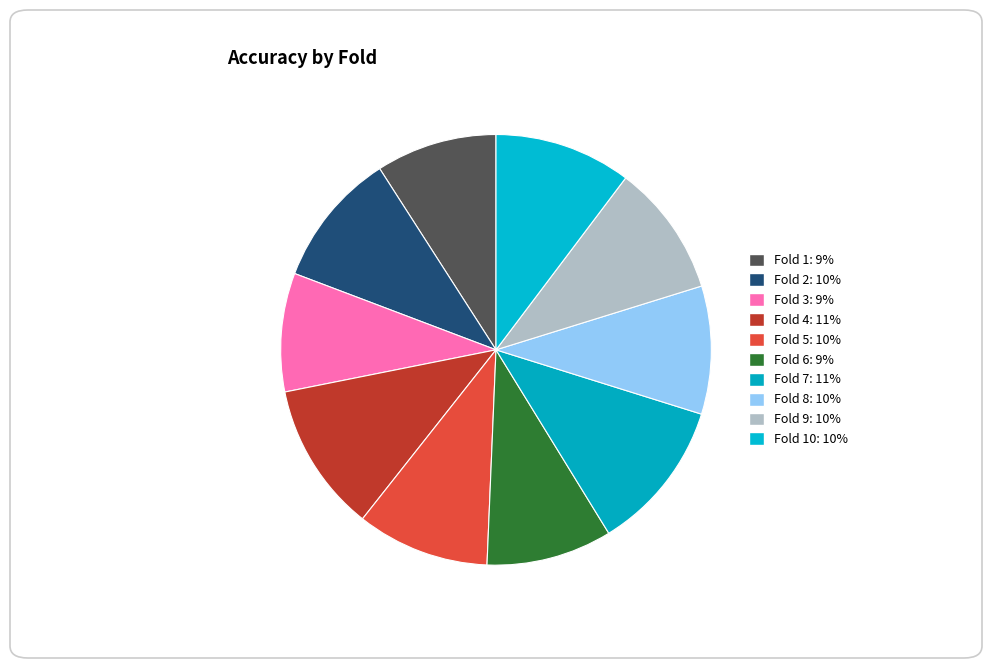

Rank the categories by value from lowest to highest.

Fold 3, Fold 1, Fold 6, Fold 8, Fold 9, Fold 5, Fold 2, Fold 10, Fold 4, Fold 7